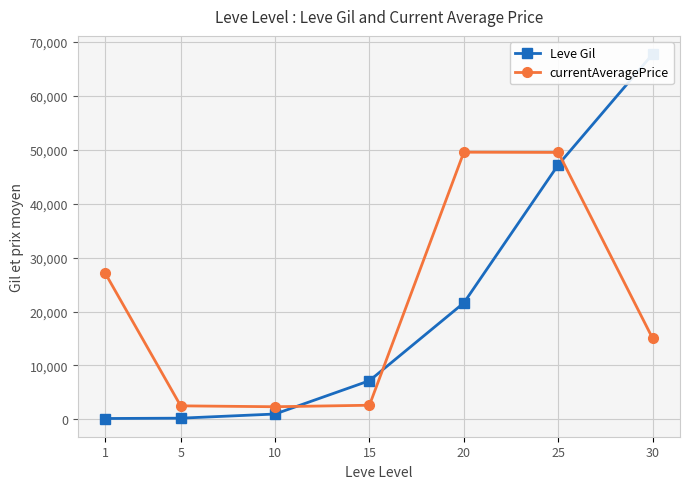

Reading left to right, transcribe all the data shown in this chart.

Leve Gil: 1=160	5=220	10=990	15=7170	20=21600	25=47200	30=67730
currentAveragePrice: 1=27128	5=2507	10=2342	15=2620	20=49542	25=49500	30=15021